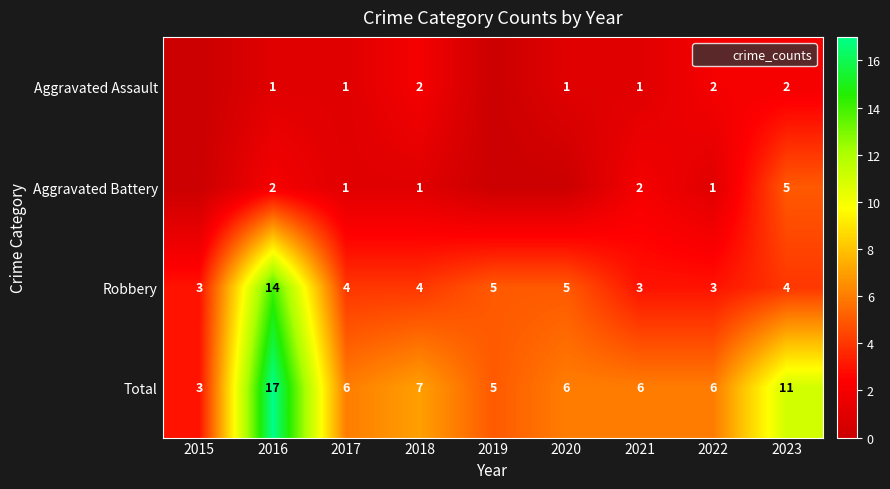

Where is Robbery nearest to the value 8?

2019